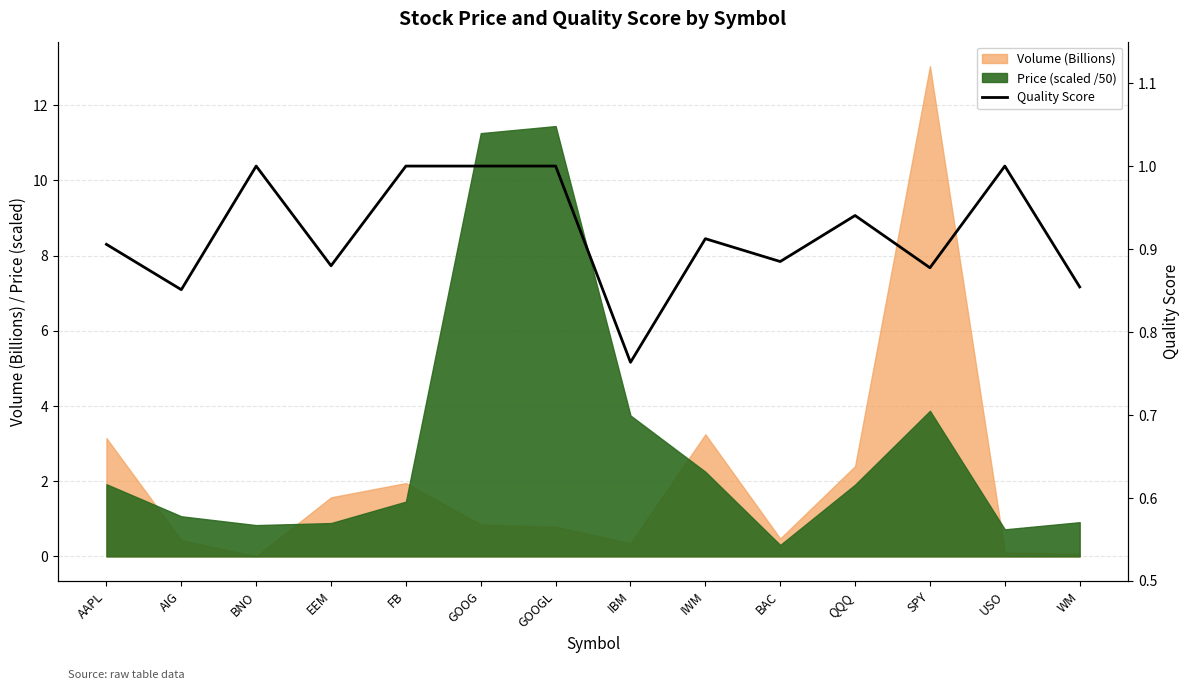

True or false: there are more than 0 points higher than both neighbors.

True